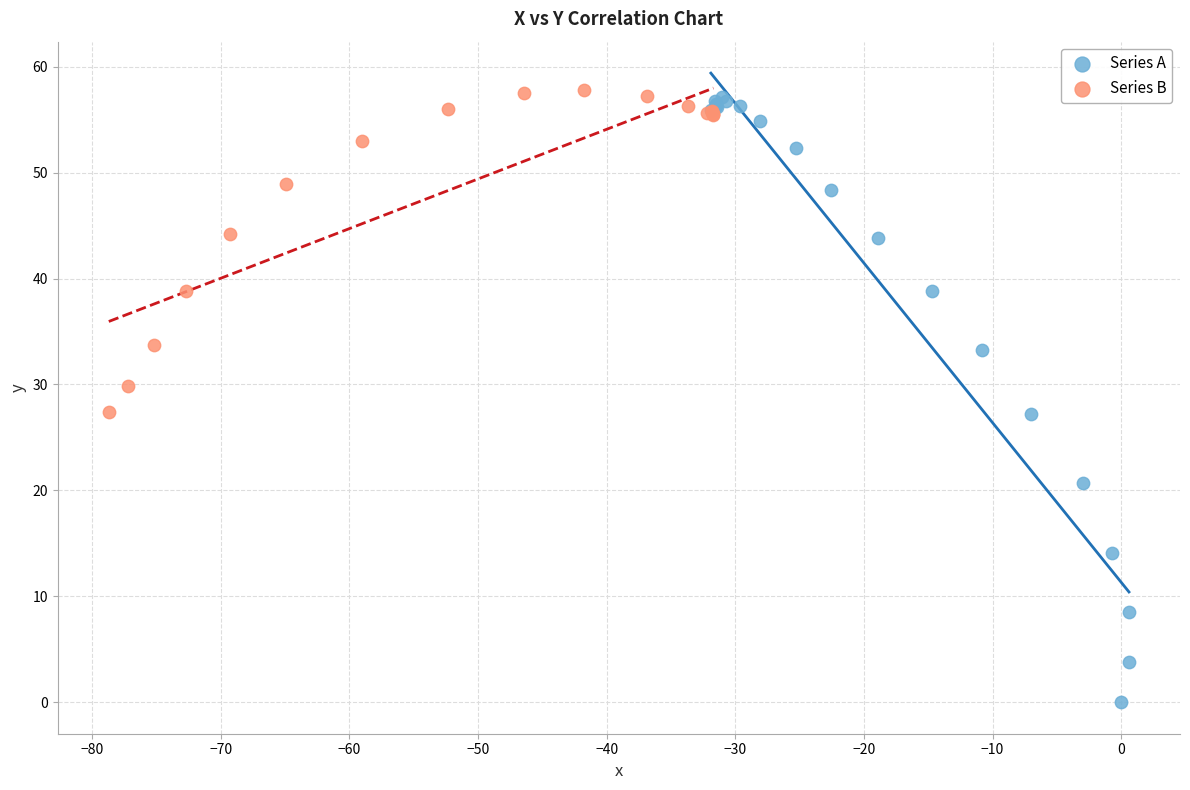

Which series contains the lowest Y value?

Series A